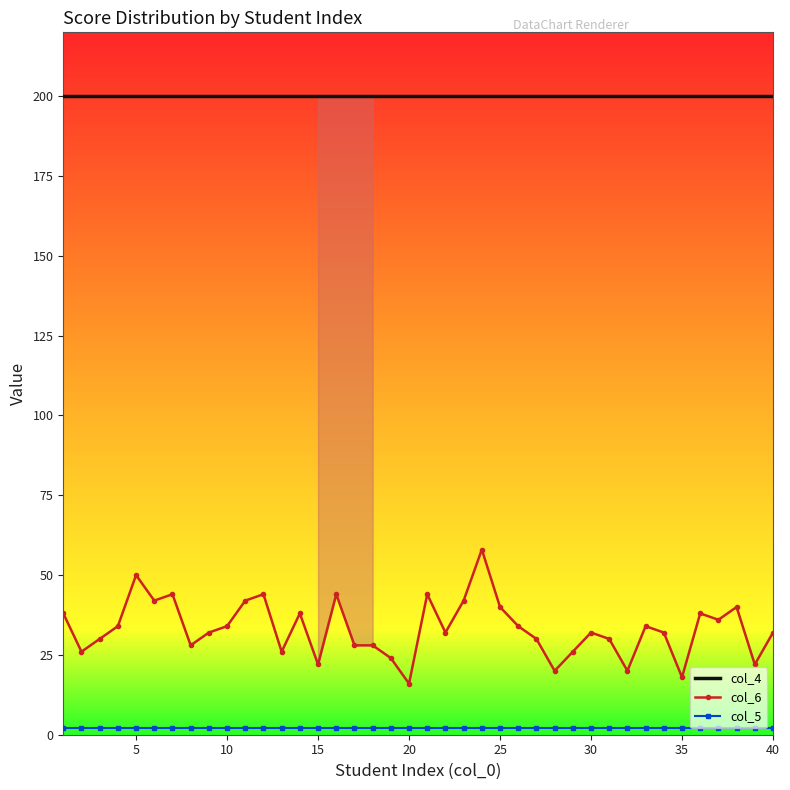

True or false: col_6 and col_4 cross at least once.

False